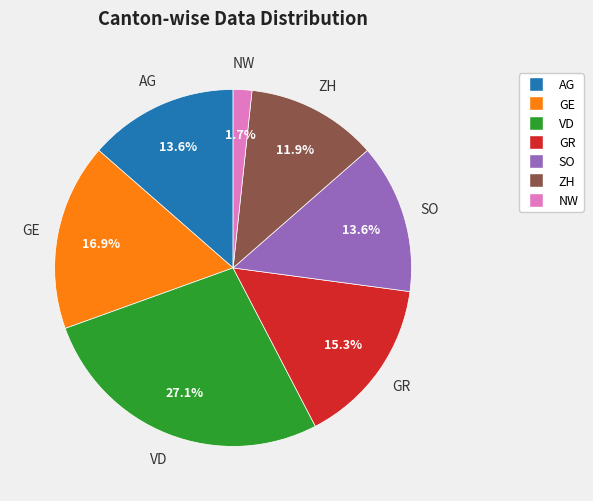

Is it true that AG is 5% of the pie?

False